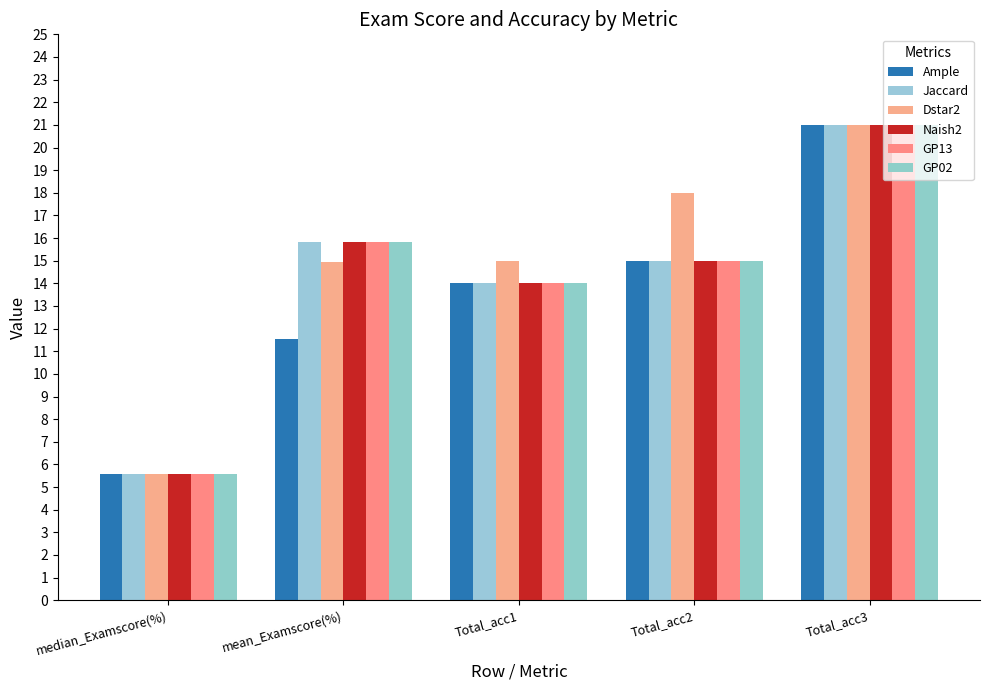

Count the number of data series in this chart.

6